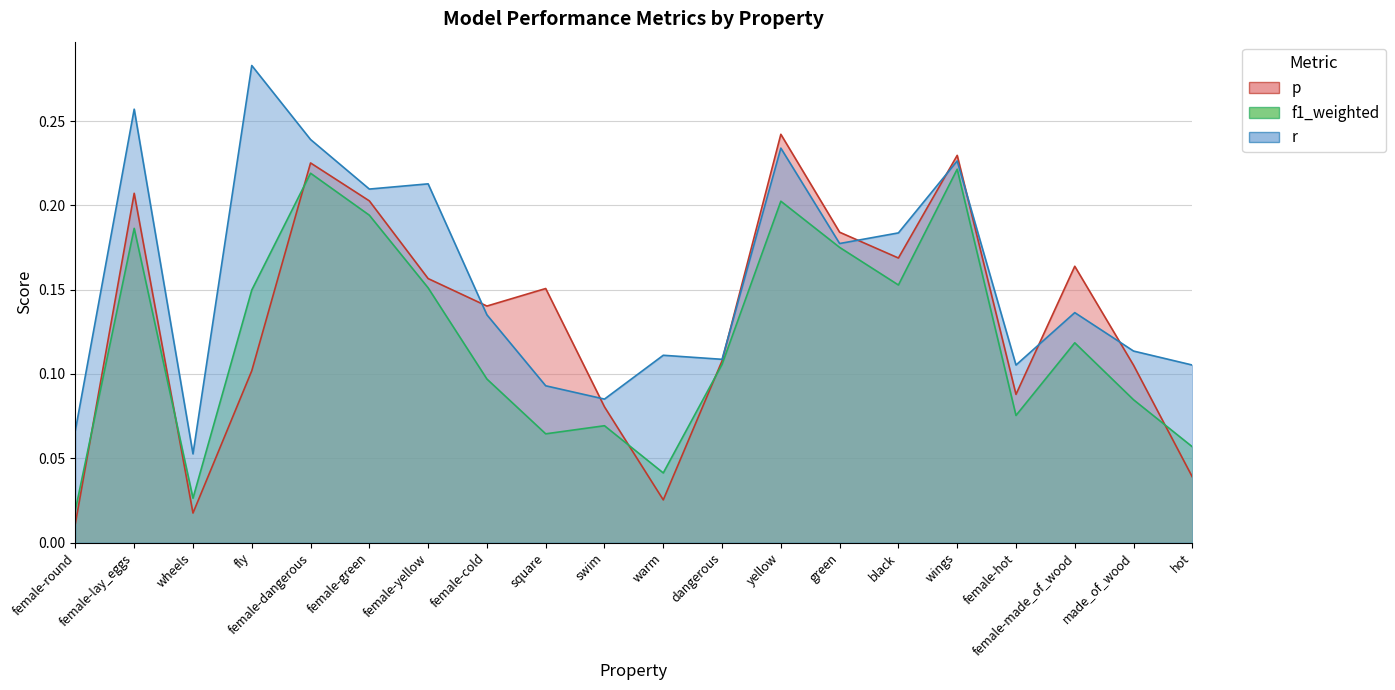

The r series shows 0.1 at female-round. True or false?

True